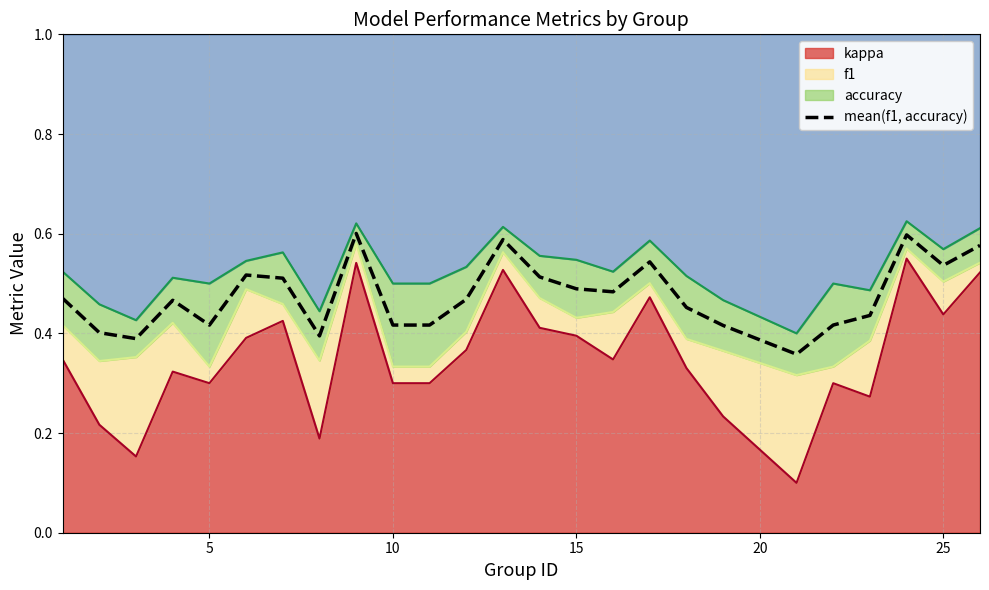

What is the difference between the maximum and minimum values?

0.2